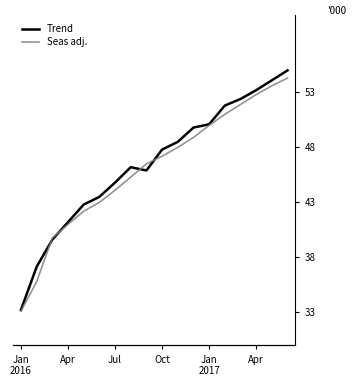

Where do Seas adj. and Trend first cross each other?

Apr and Jul